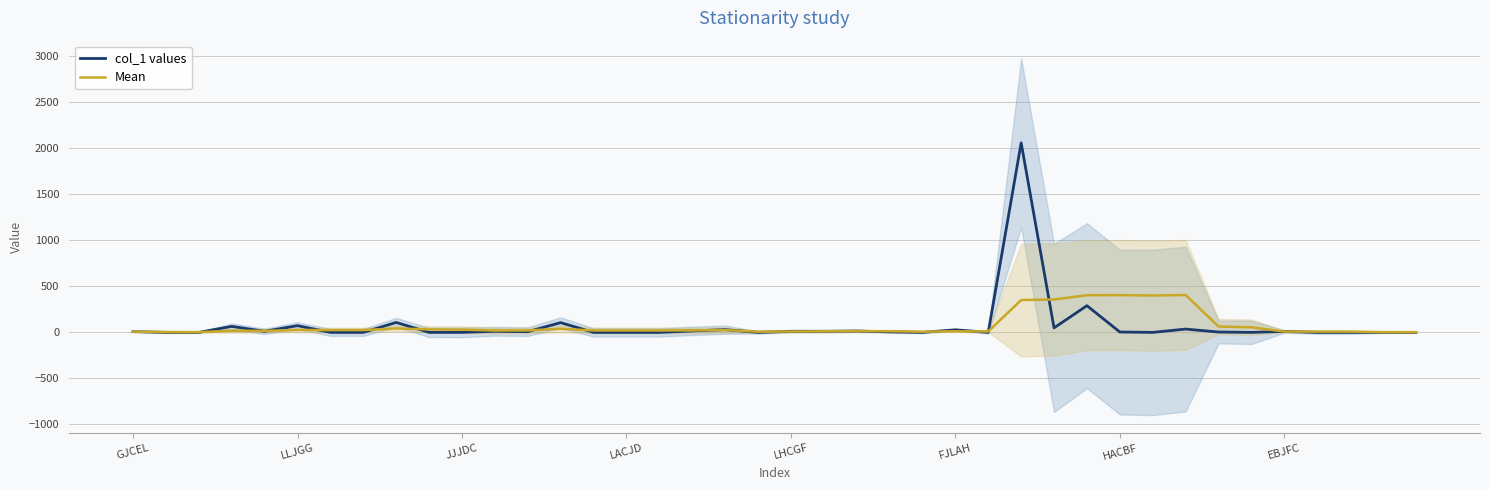

What is the sum of all Mean values?

2980.8